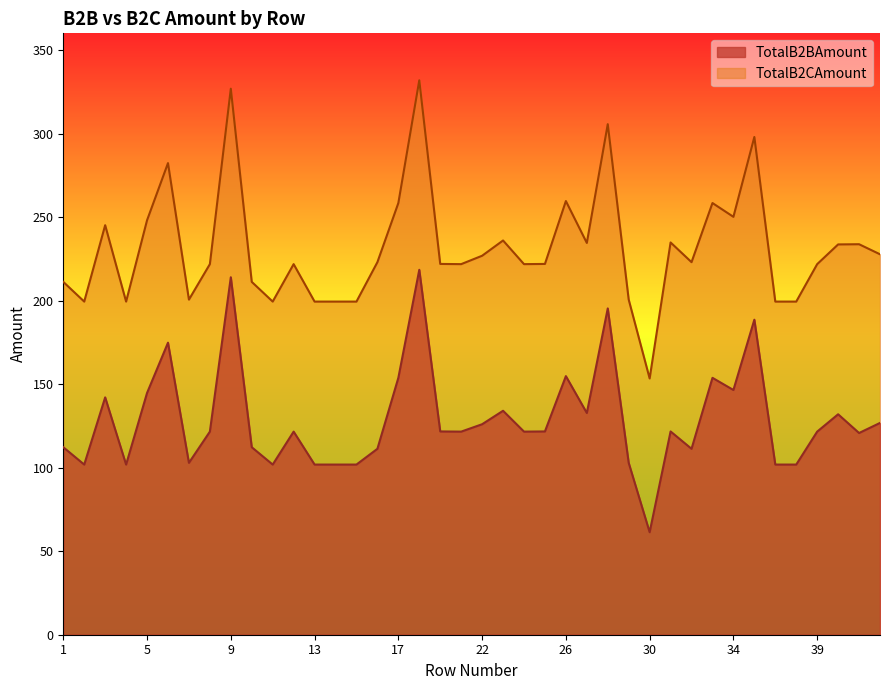

Which label corresponds to the largest value in the chart?

19